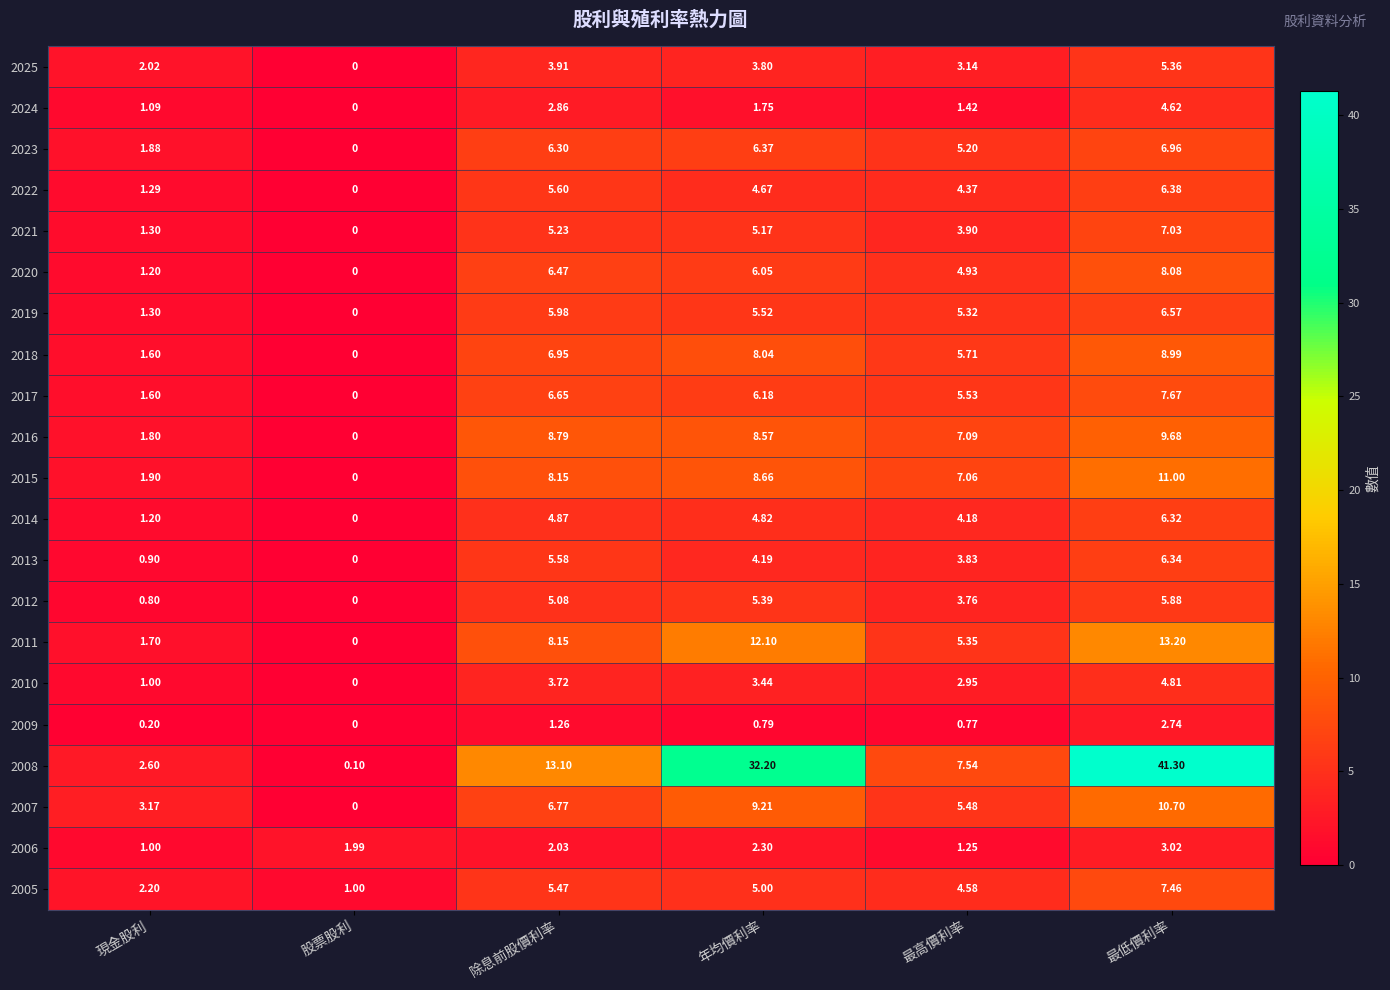

At which label does 2016 first exceed 8?

除息前股價利率